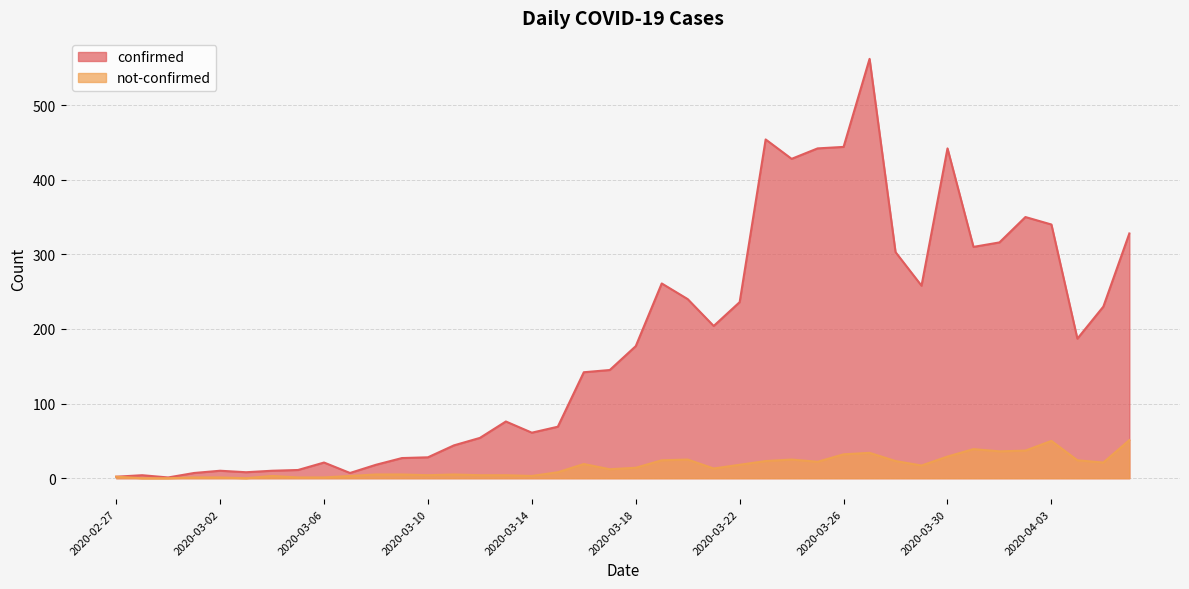

List the series in order of their peak value, highest first.

confirmed, not-confirmed